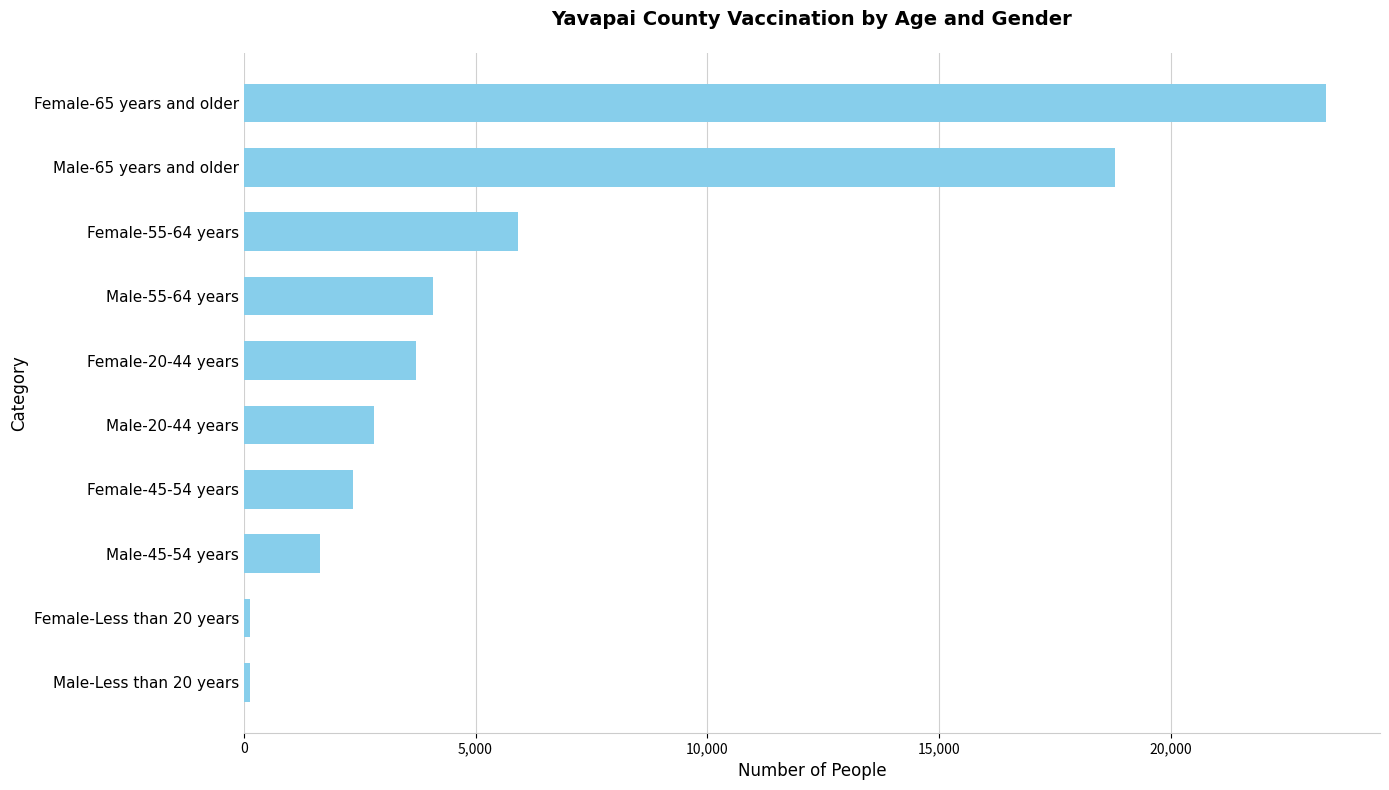

What is the maximum value shown in the chart?

23347